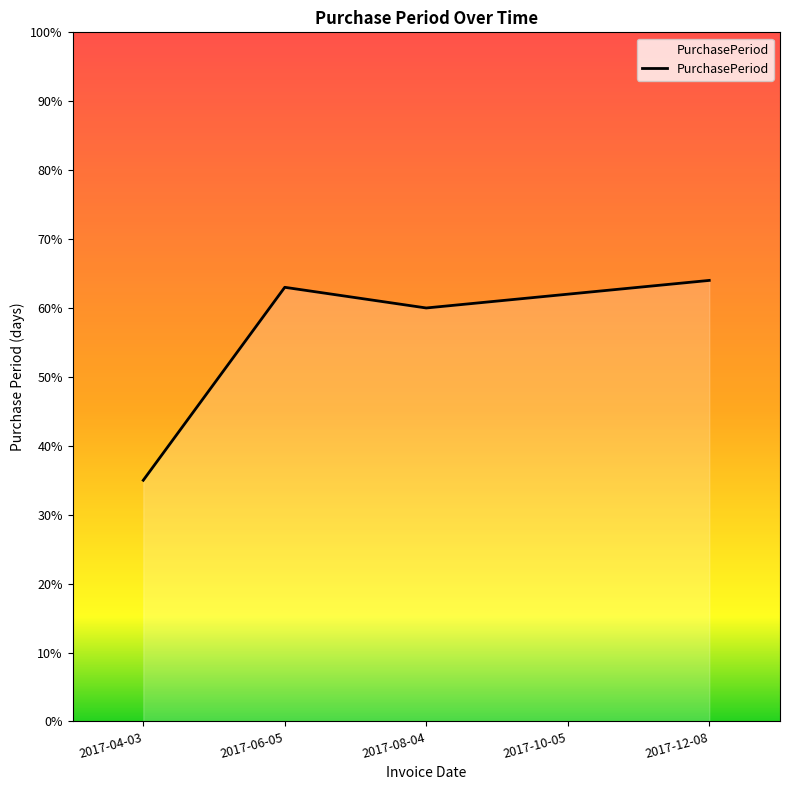

Is it true that the value at 2017-10-05 is 62?

True